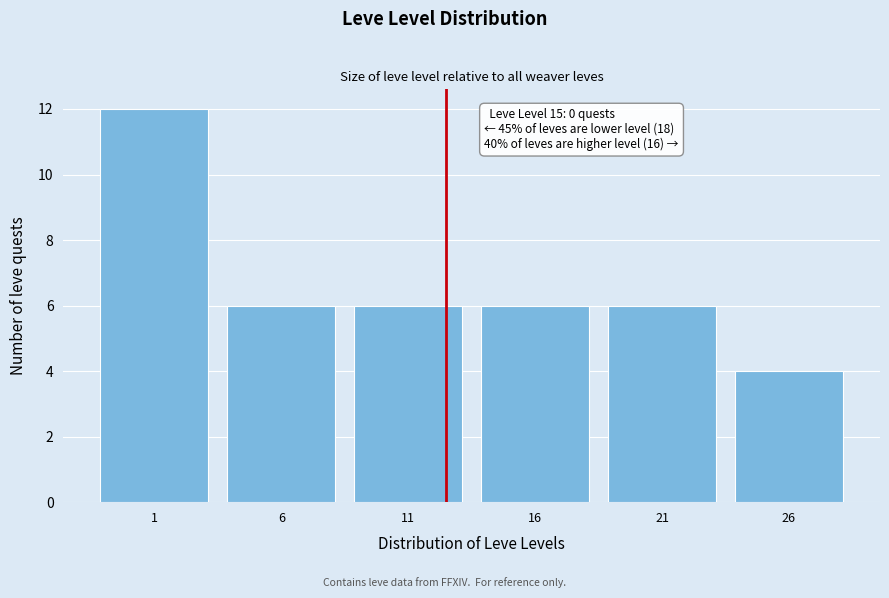

Reading left to right, what are all the values shown in this chart?

12	6	6	6	6	4